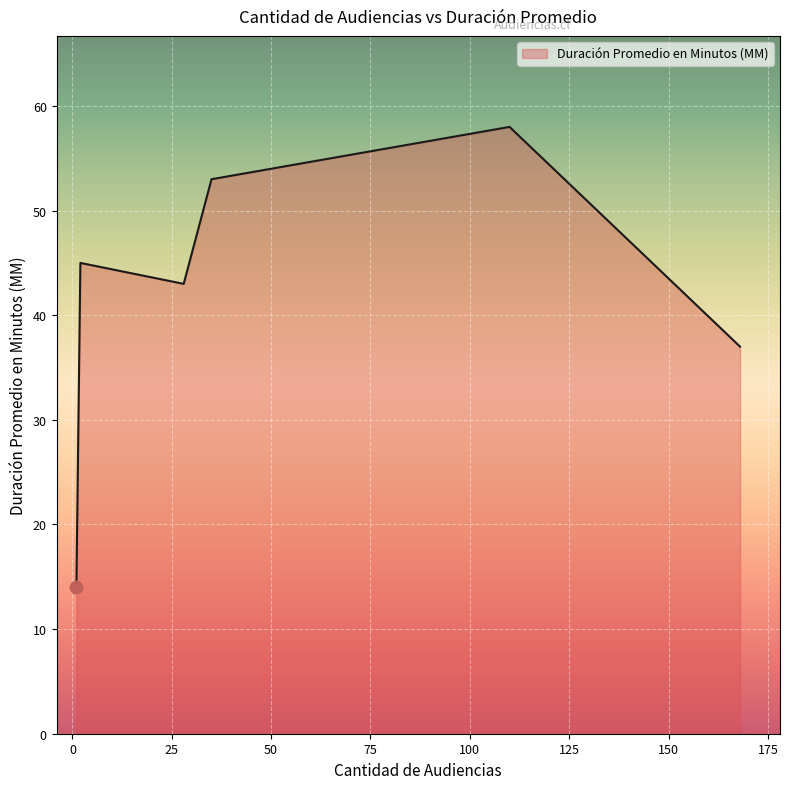

What is the sum of all values?

250